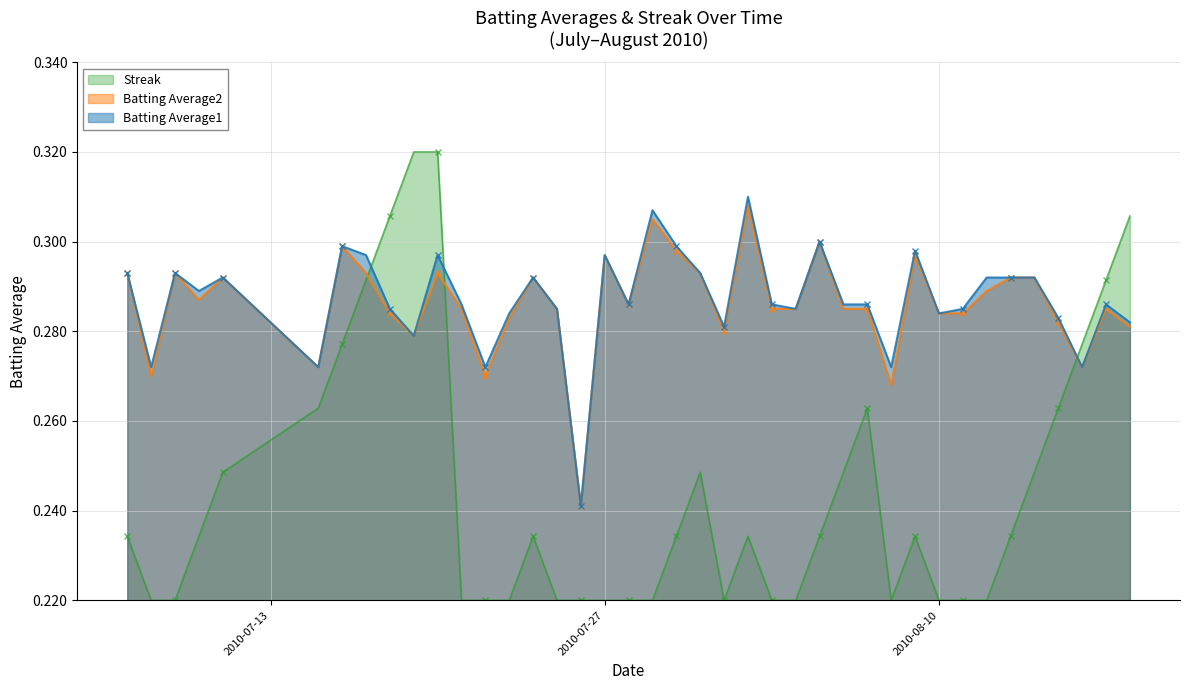

True or false: Batting Average1 has more than 2 interior local peaks.

True